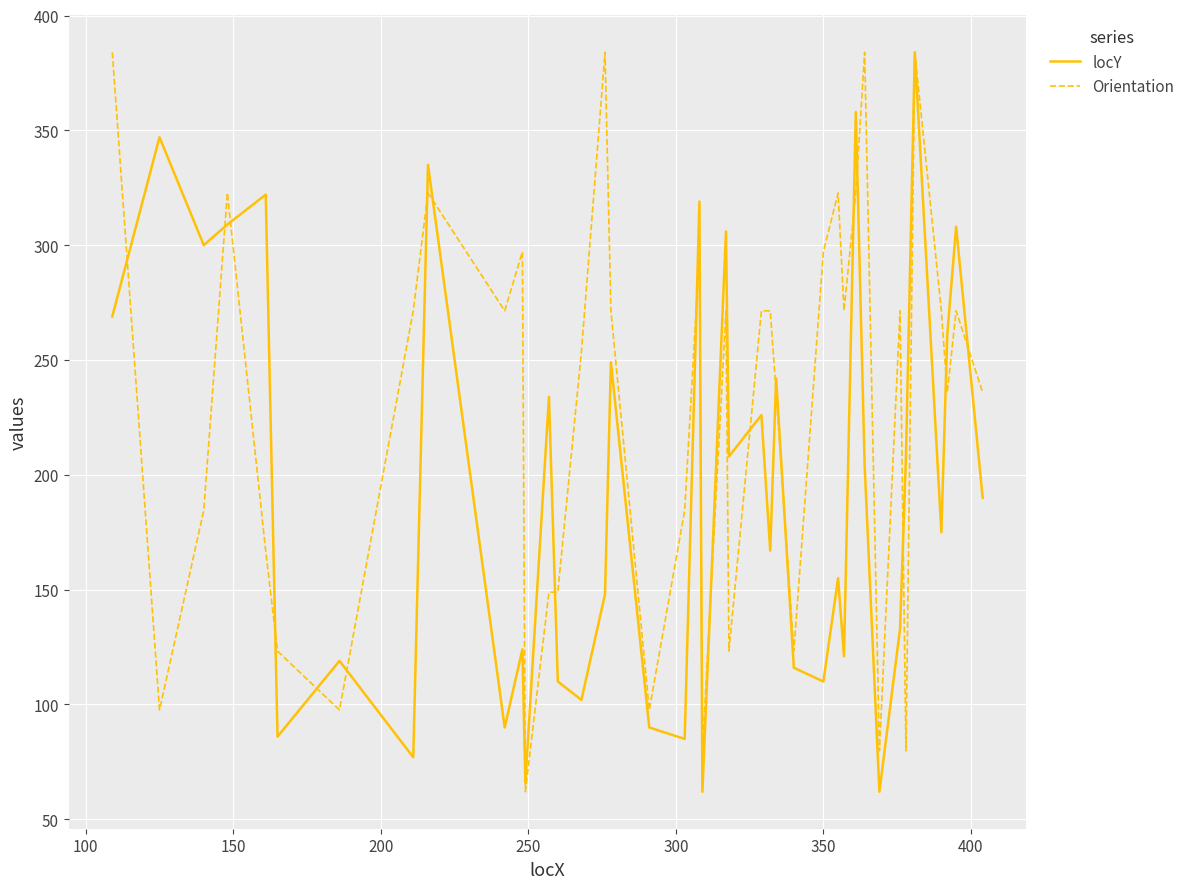

Rank the series by their average value, from highest to lowest.

Orientation, locY